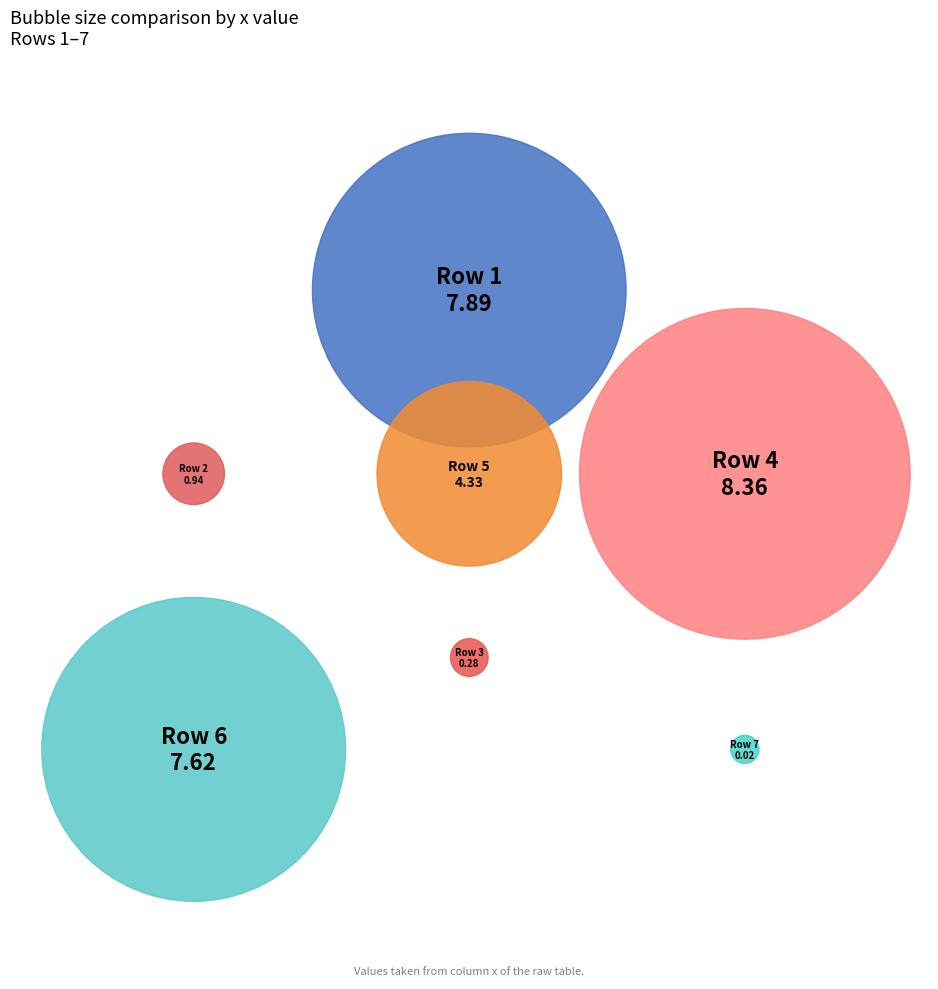

Rank the categories by value from highest to lowest.

4, 1, 6, 5, 2, 3, 7